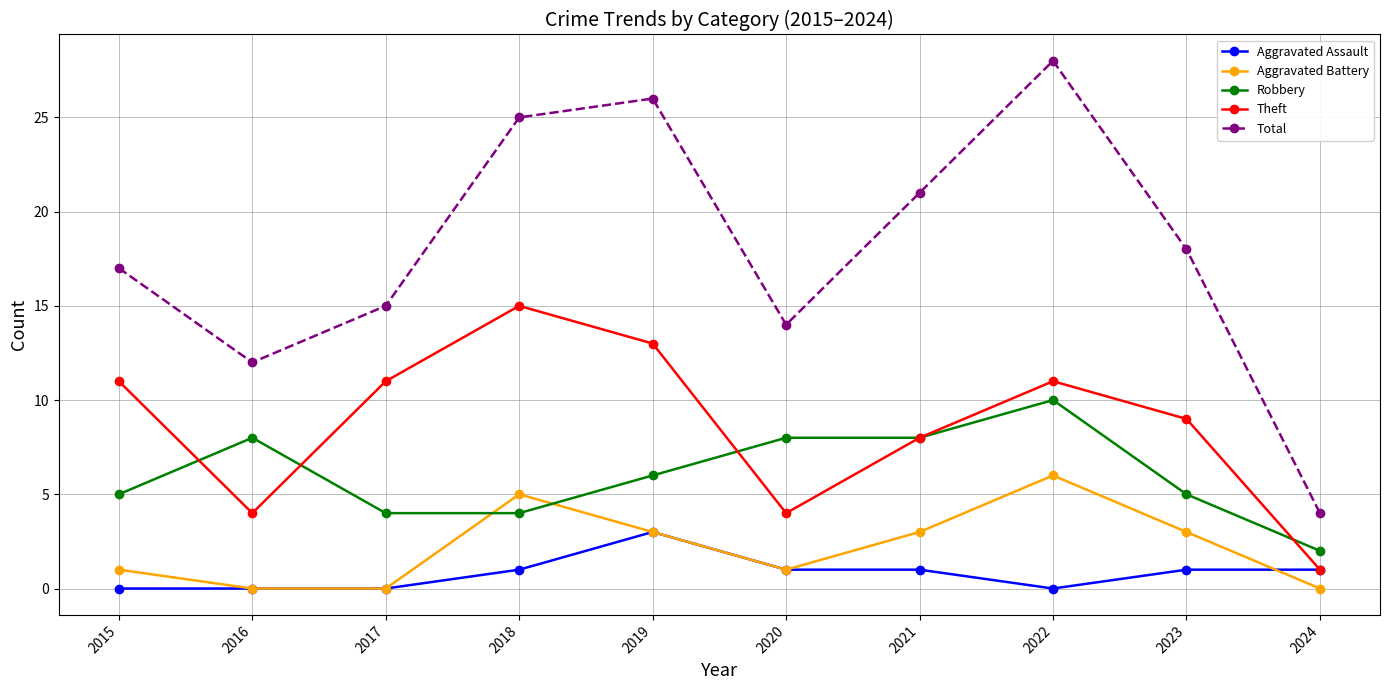

At which label is Robbery closest to 6?

2019